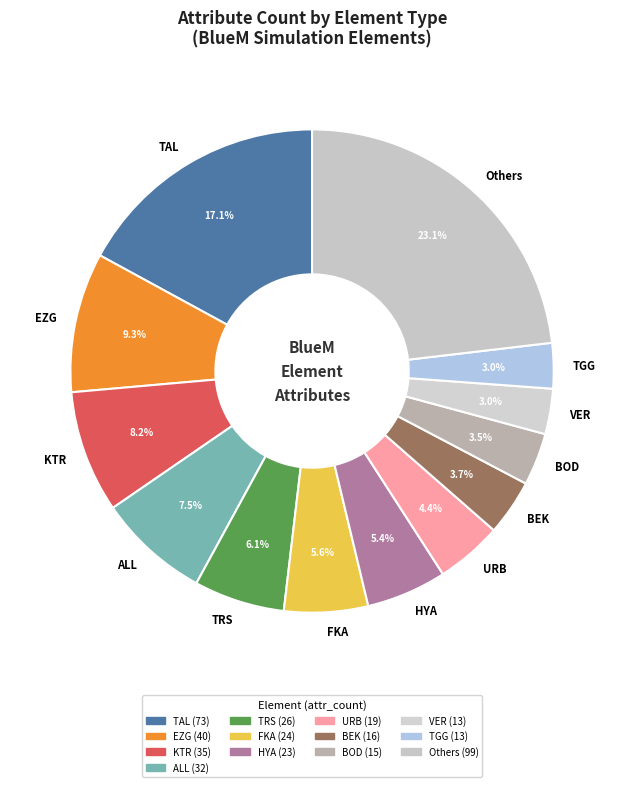

Which slice is the largest?

Others